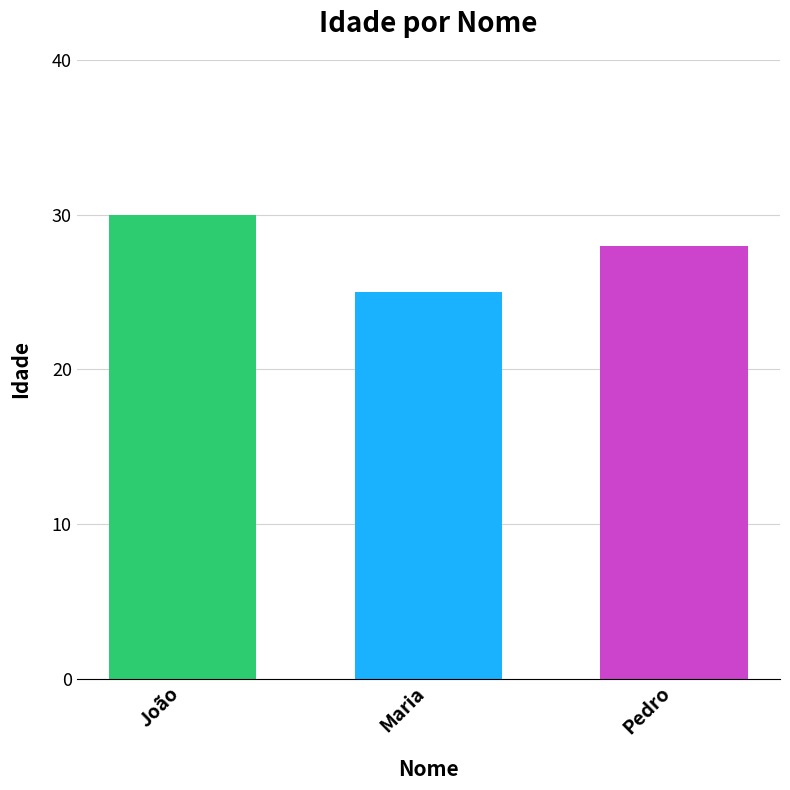

Reading right to left, transcribe all the data shown in this chart.

28	25	30